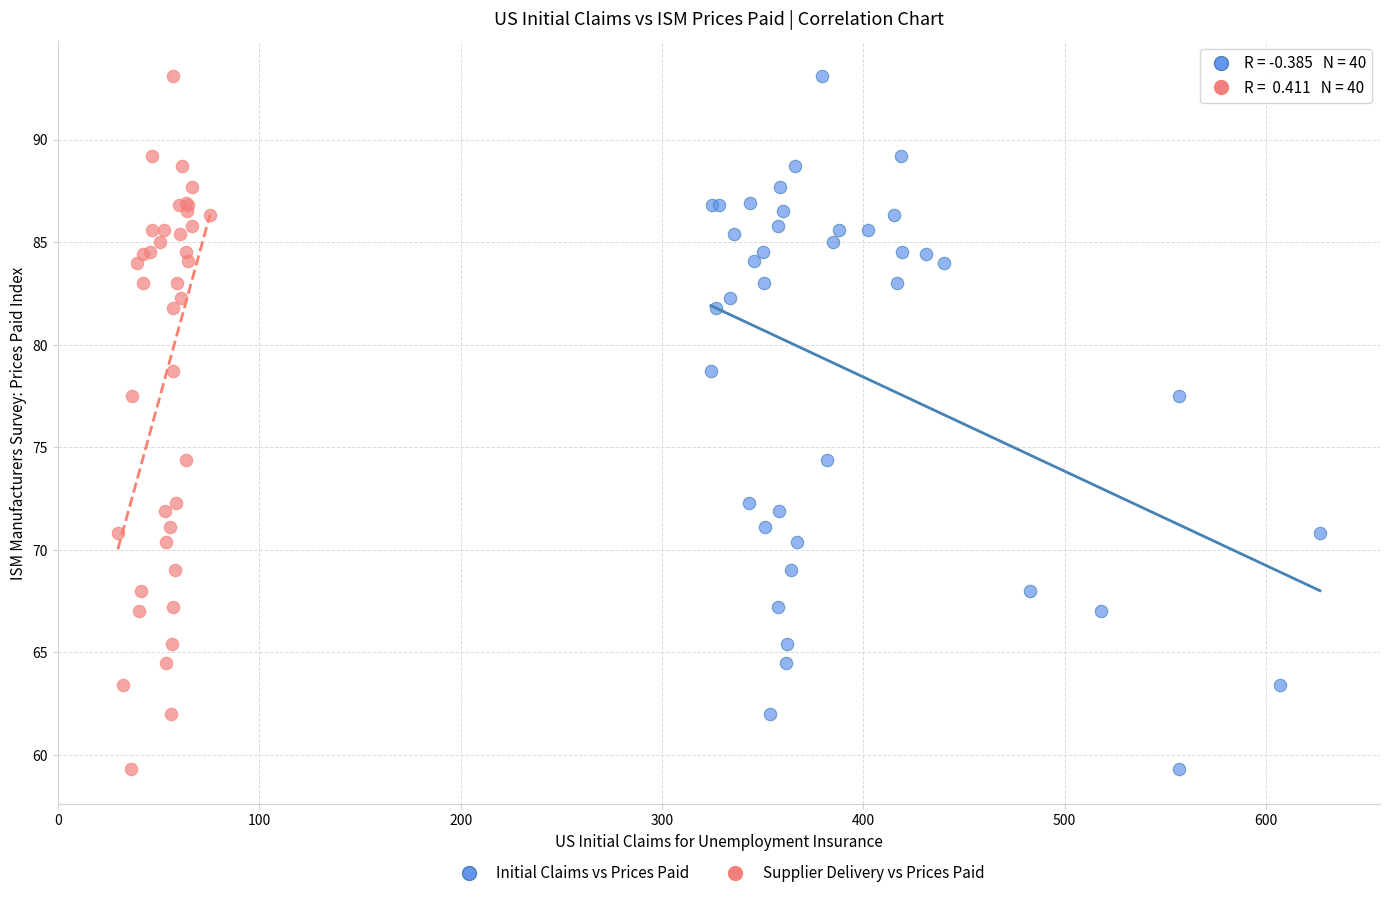

What are all the series names shown in the legend?

Initial Claims vs Prices Paid, Supplier Delivery vs Prices Paid